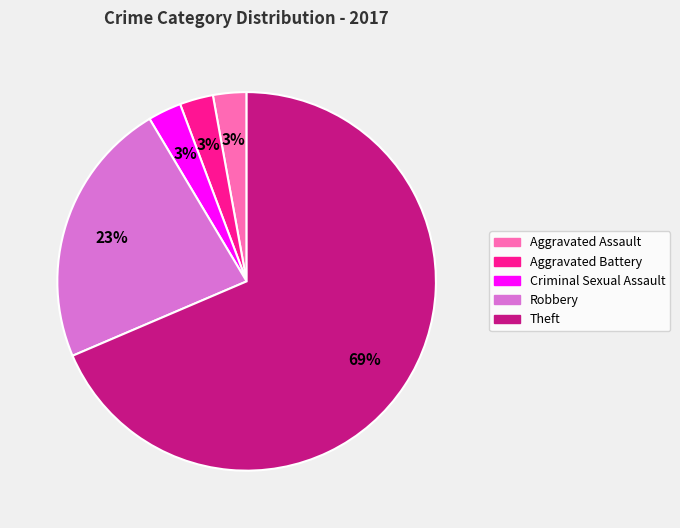

True or false: Aggravated Assault accounts for 14% of the total.

False